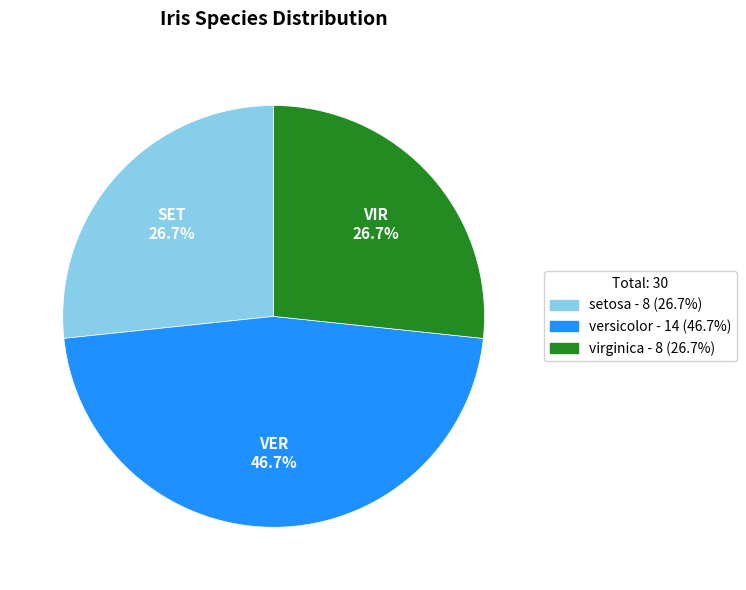

Is there a majority slice in this chart?

No